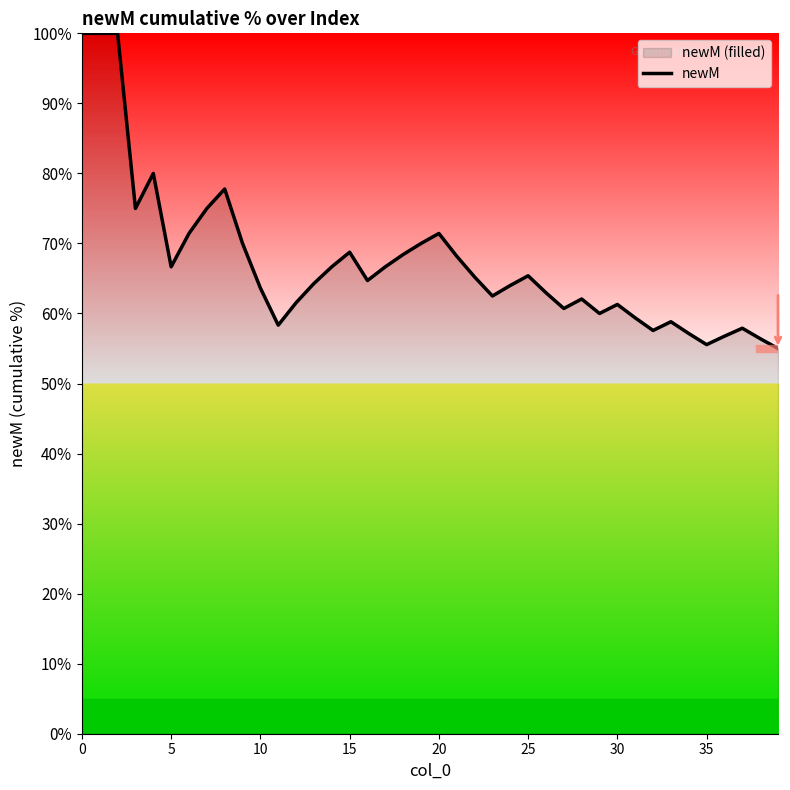

What is the label of the 37th point from the left?

36